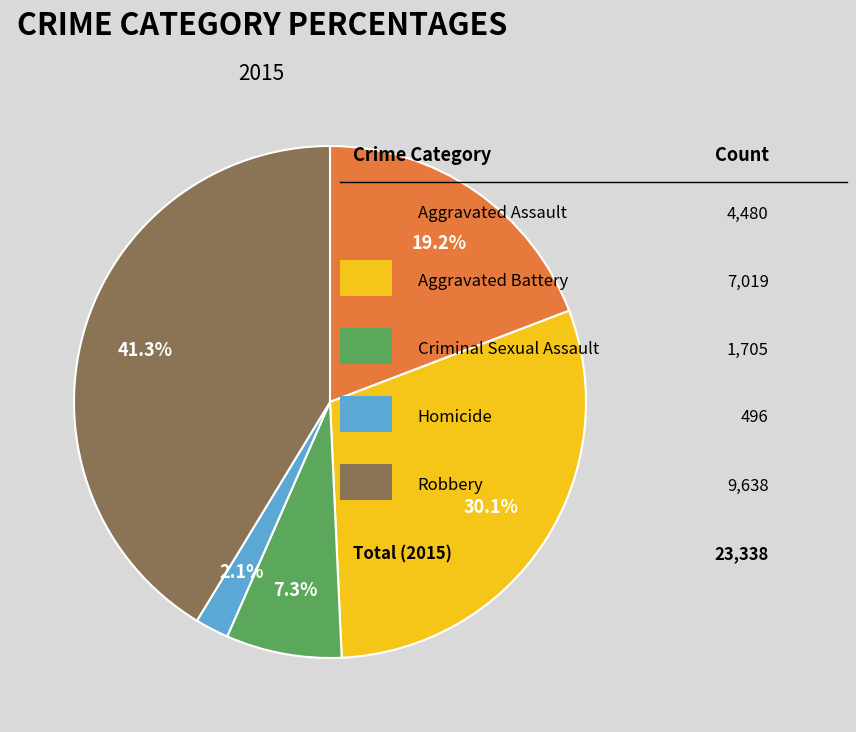

Is there a majority slice in this chart?

No